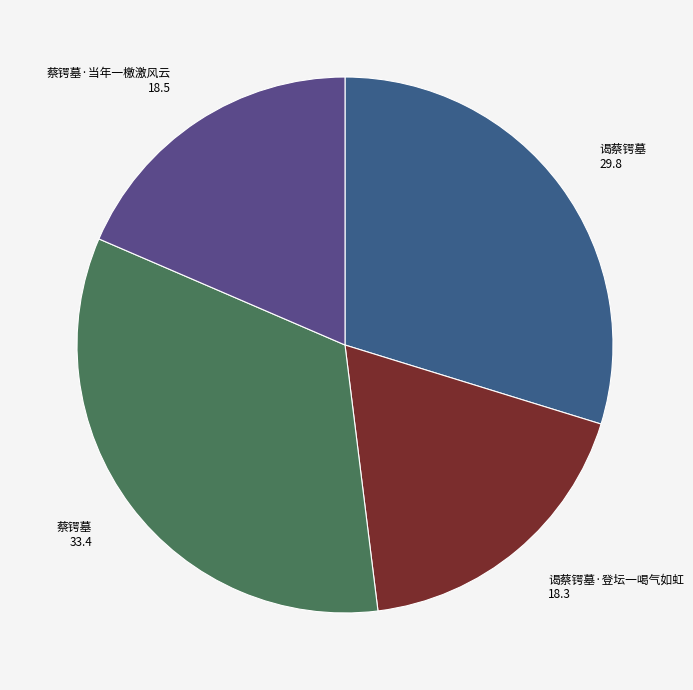

Which has a higher value, 谒蔡锷墓 or 谒蔡锷墓·登坛一喝气如虹?

谒蔡锷墓